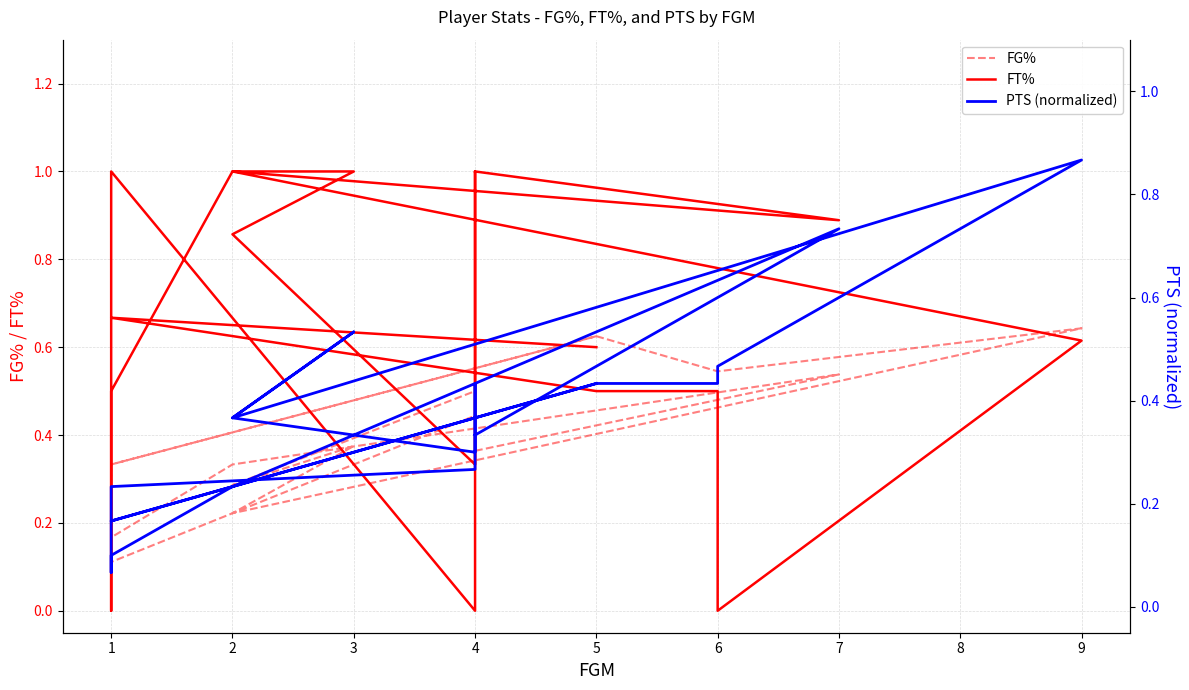

Where is the first local maximum for FT%?

2